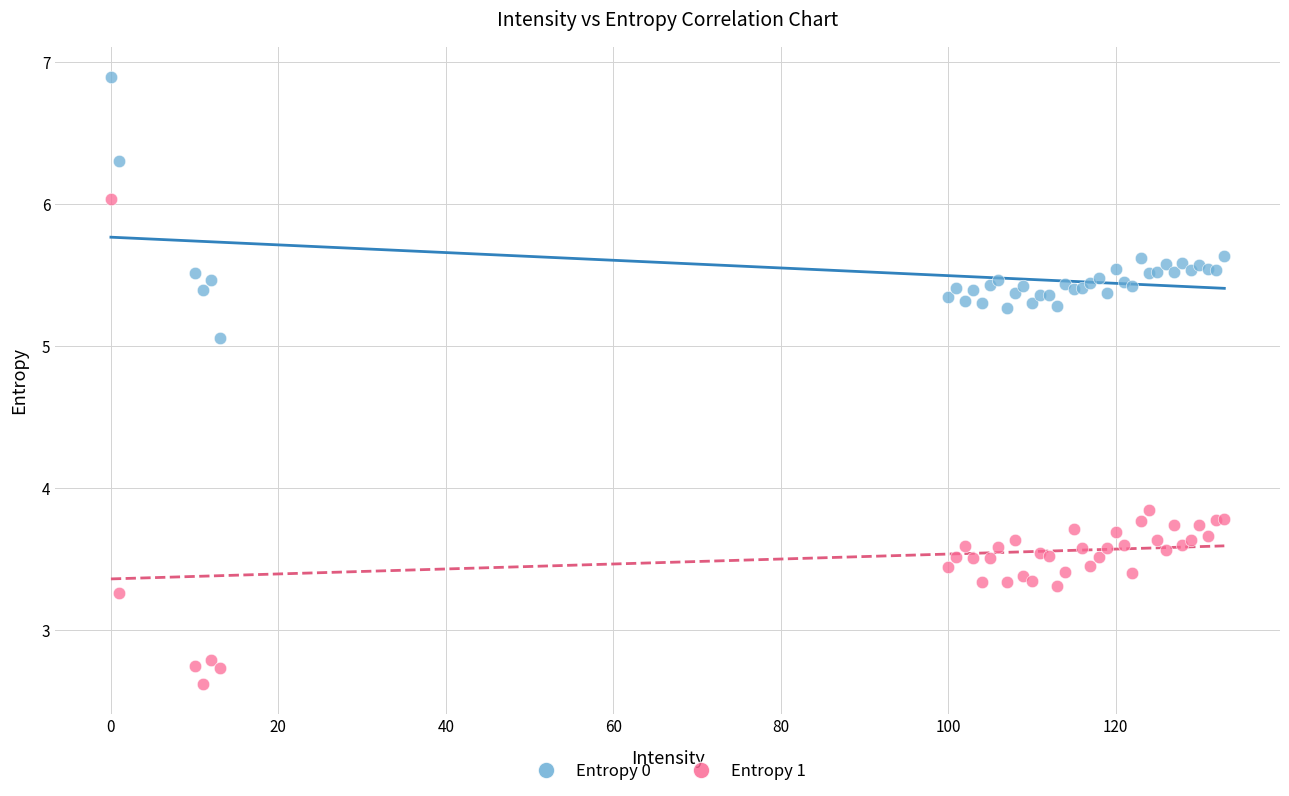

What are all the series names shown in the legend?

Entropy 0, Entropy 1